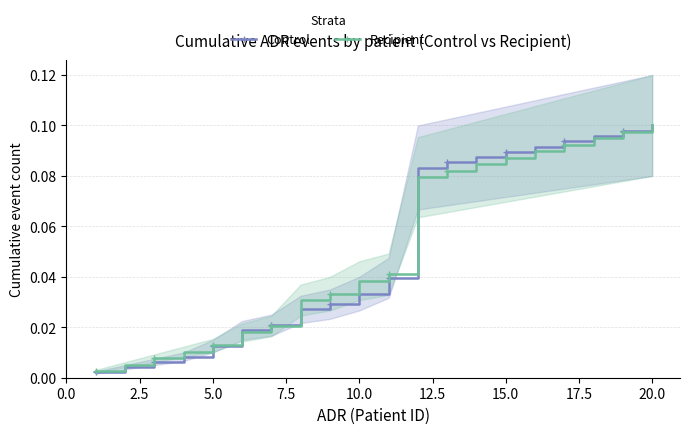

Which category has the highest value in the Recipient series?

20.0